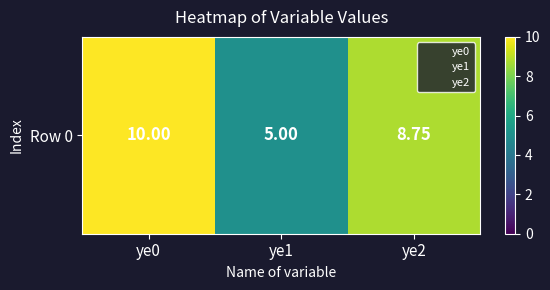

List the labels in order of value, largest first.

ye0, ye2, ye1